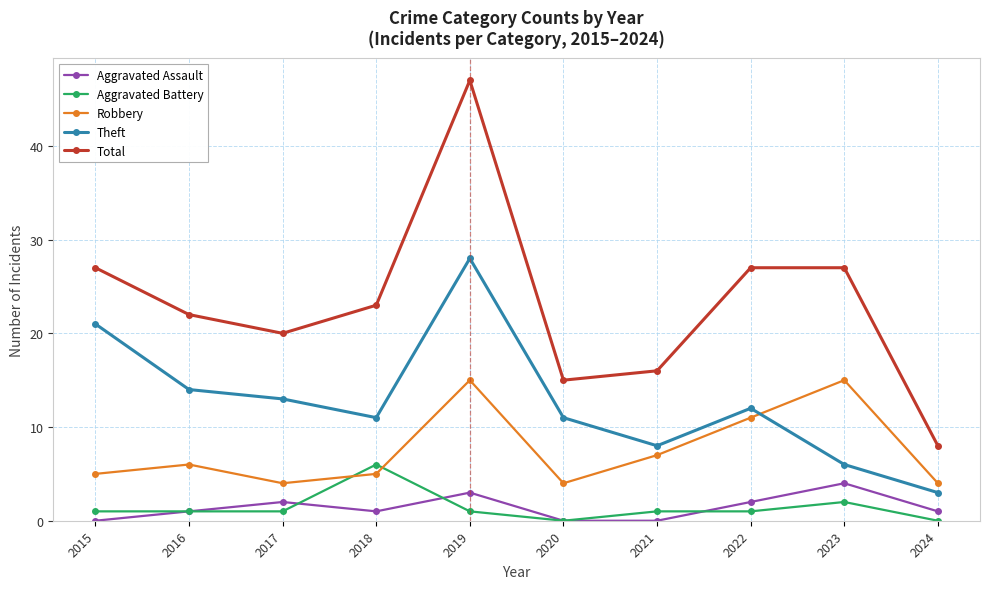

At which category does the chart reach its peak across all series?

2019